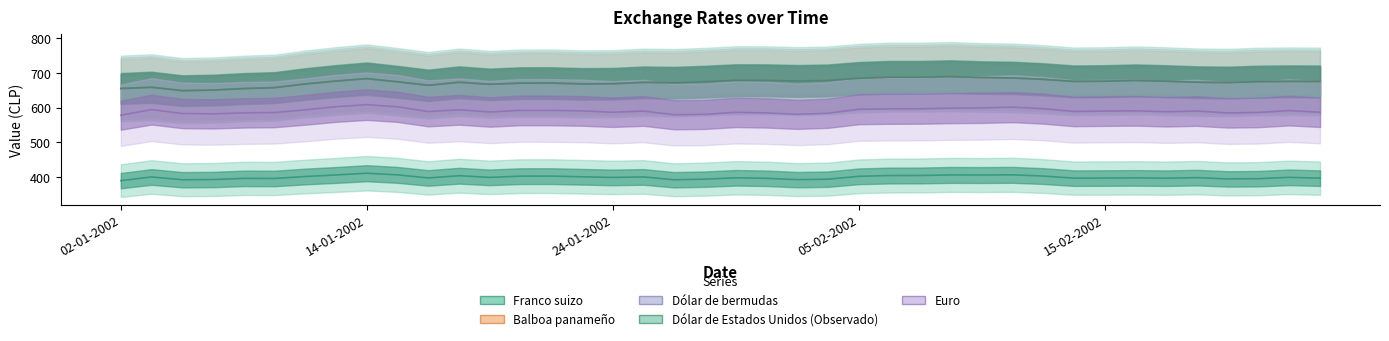

Between 29-01-2002 and 25-01-2002, which is larger?

25-01-2002